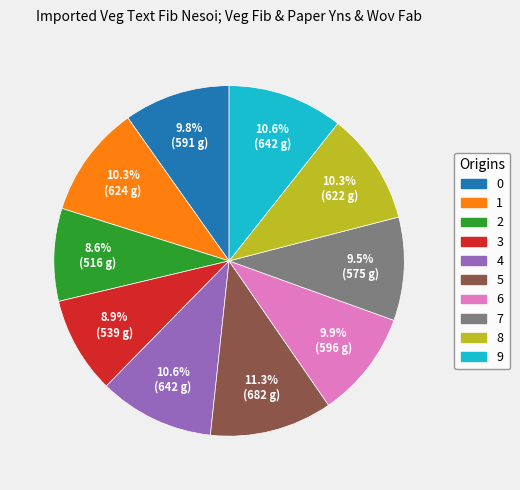

Which has a higher value, 4 or 0?

4